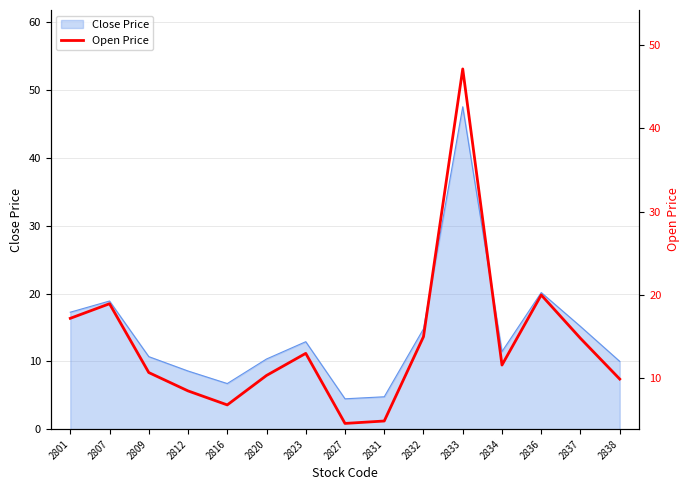

What is the value of the 14th point from the left?

14.8